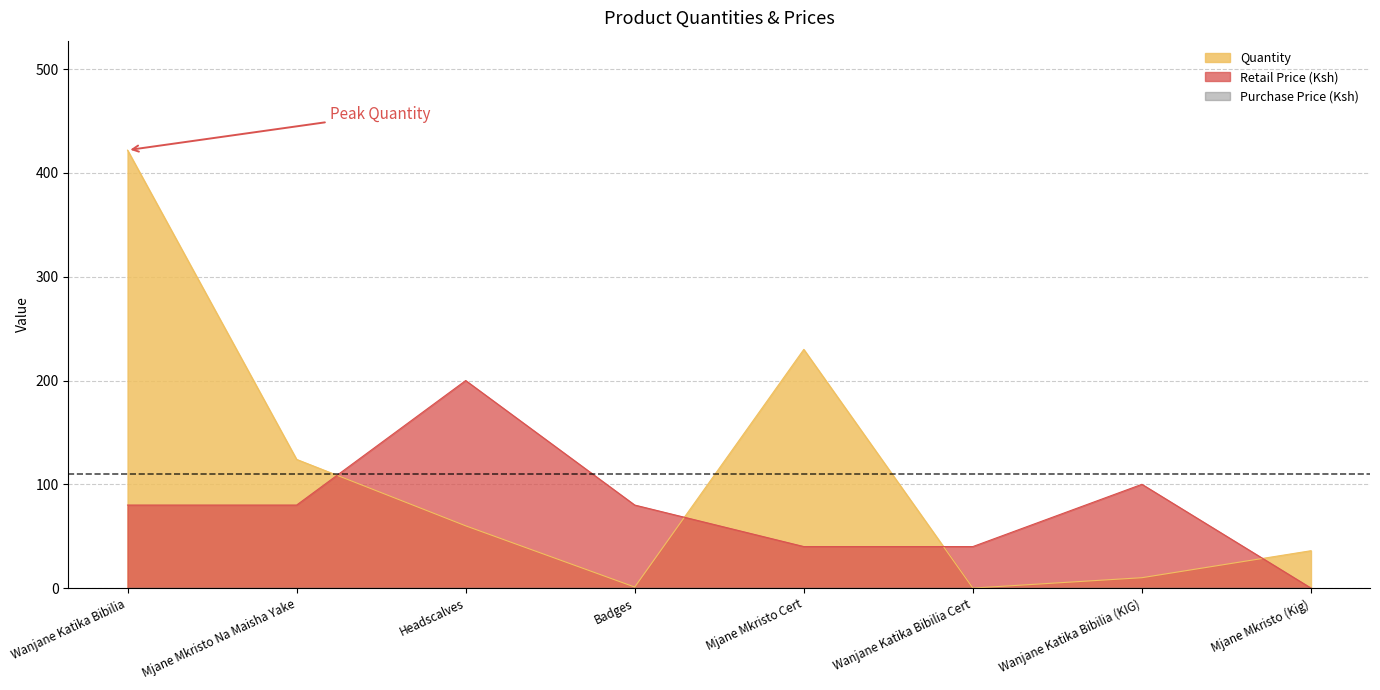

Is it true that Quantity equals 60 at Headscalves?

True